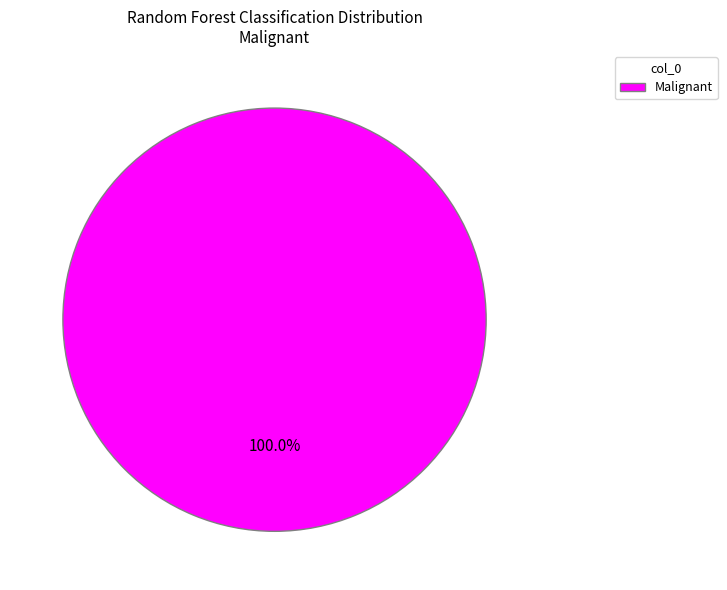

Does Malignant represent more than half of the total?

Yes